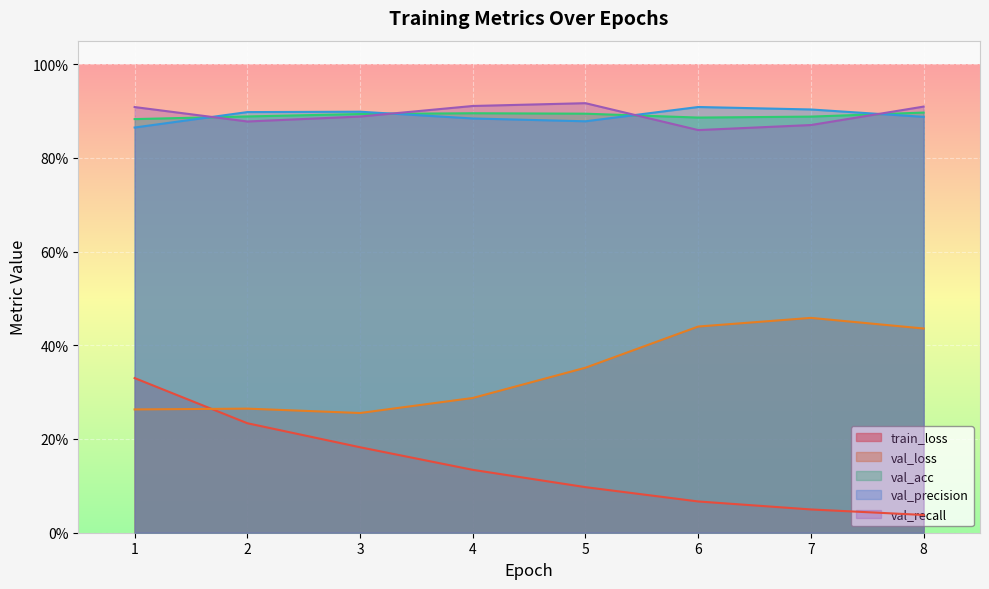

At which label is val_recall closest to 0?

6